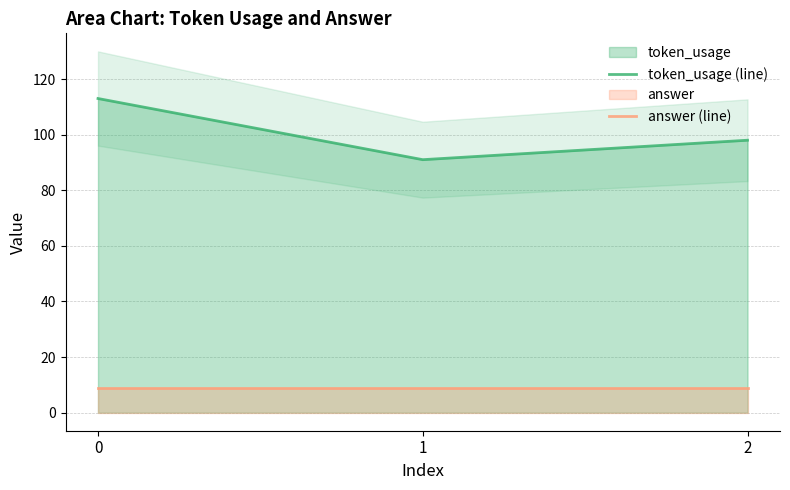

What is the average value of the answer (line) series?

9